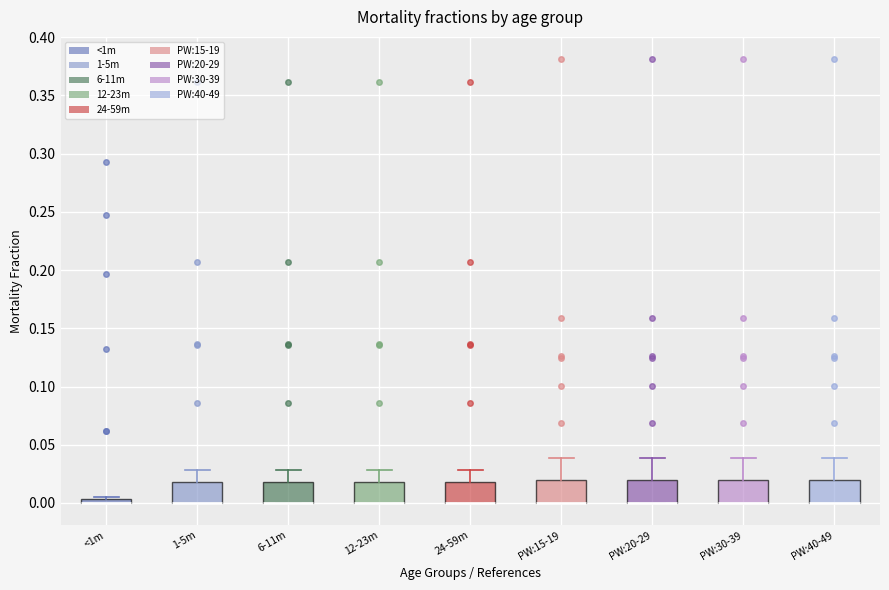

Where is the lower edge of the box for PW:30-39 on the y-axis? The values are not printed on the chart, so give them approximately, as read against the axis.

0.000